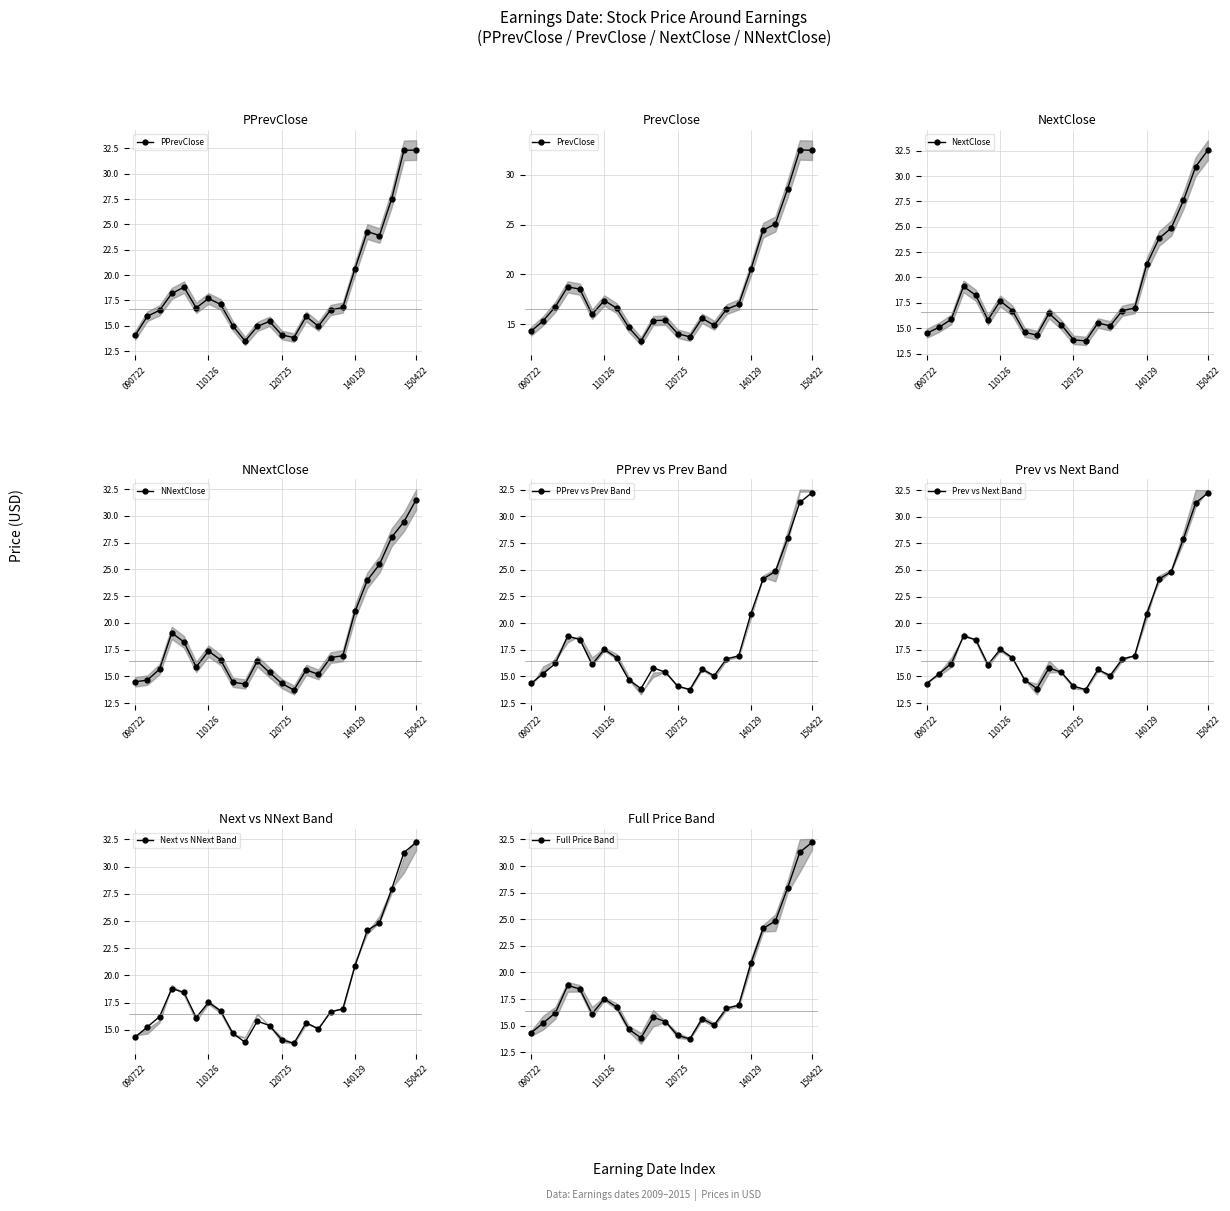

What is the total value across all series at 20130424?

60.3